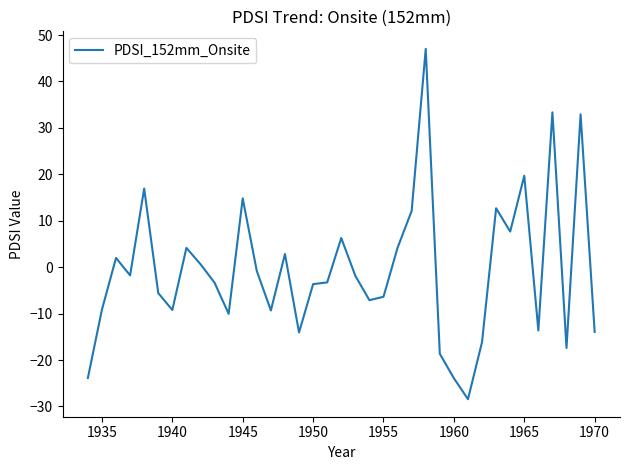

What is the maximum value shown in the chart?

47.0